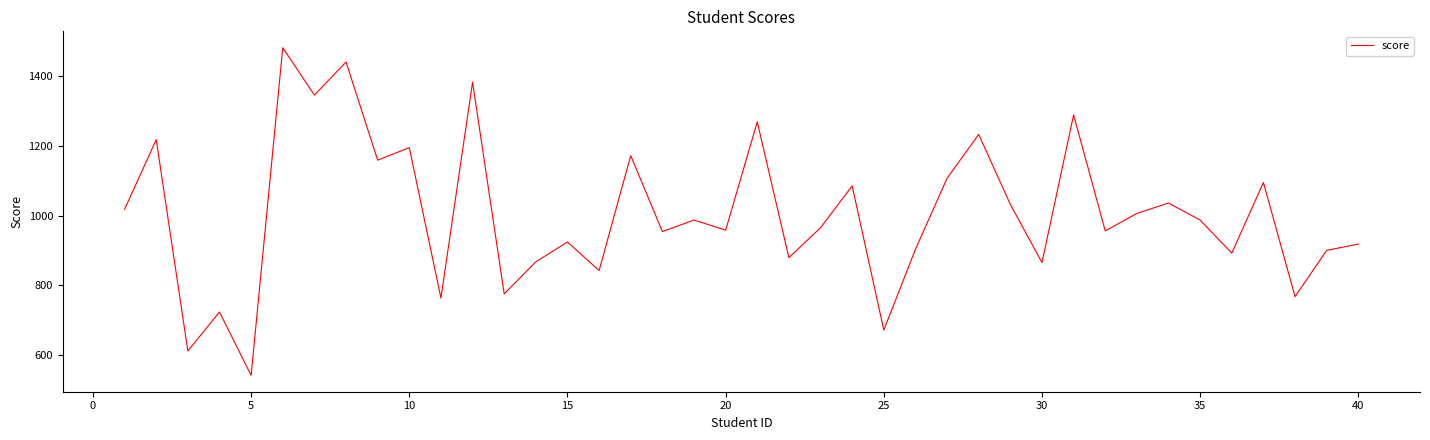

True or false: the data has more than 0 interior local peaks.

True